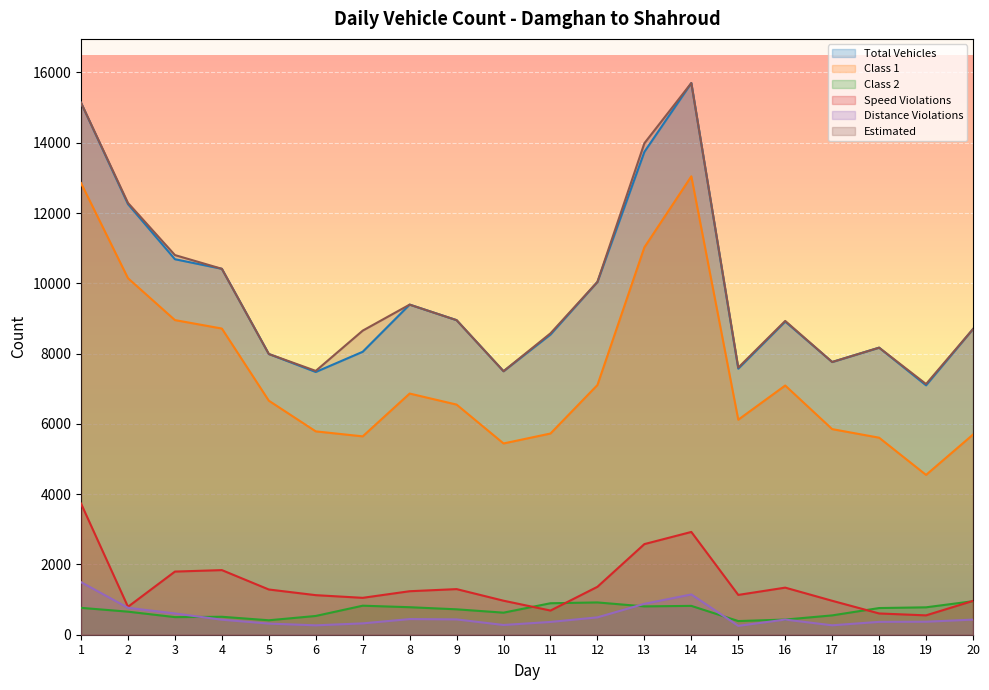

Which has a higher value, 10 or 15?

15